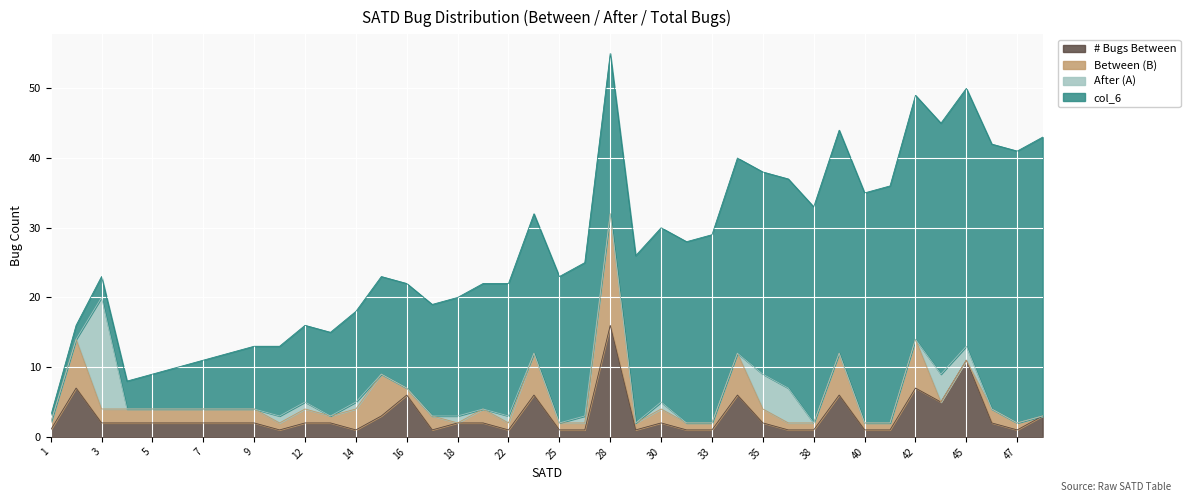

What is the lowest value of the col_6 series?

1